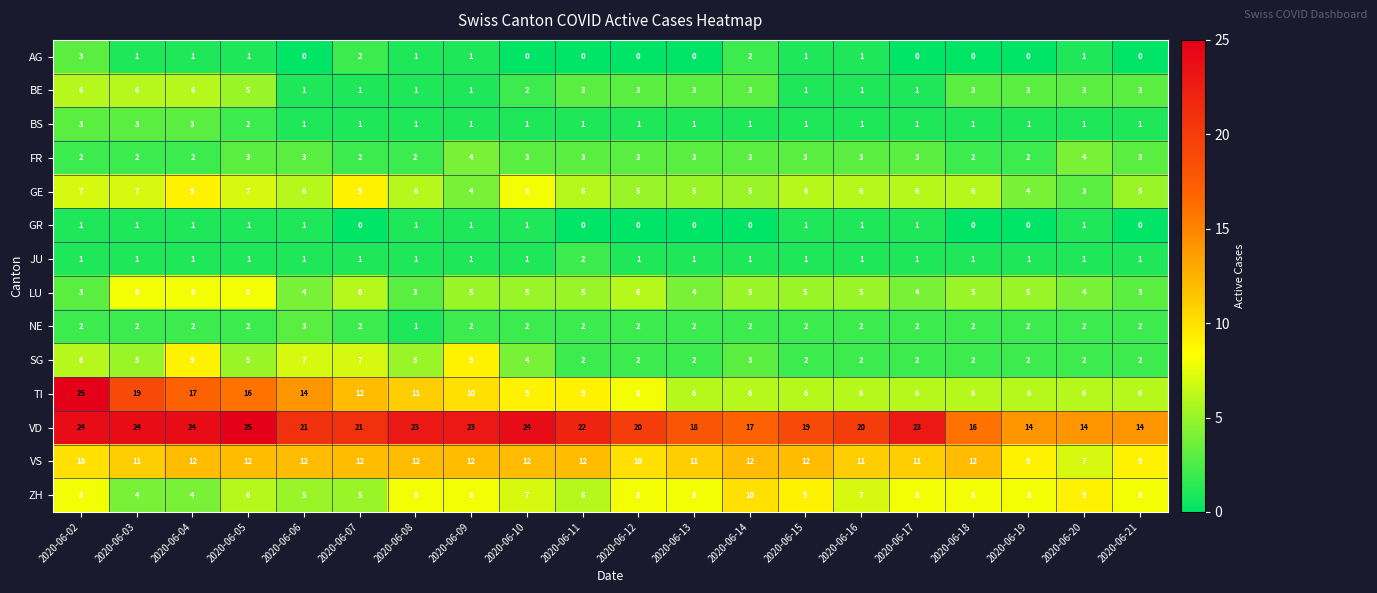

Which series has the largest total across all categories?

VD